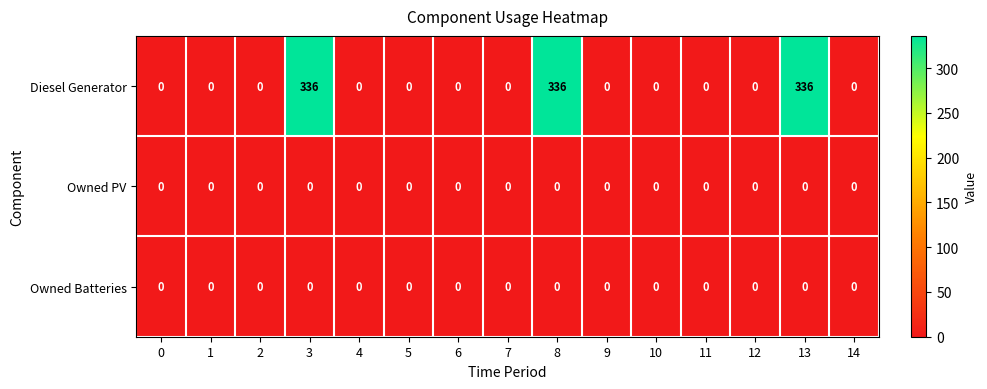

Is it true that Owned PV equals 0 at 4?

True